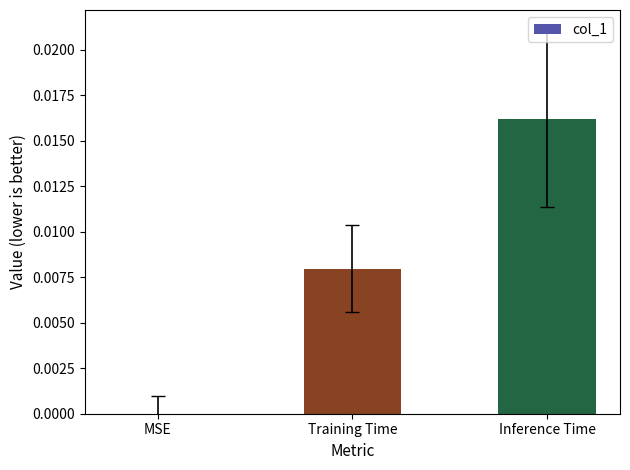

Is it true that the value at Training Time is 0.0?

True